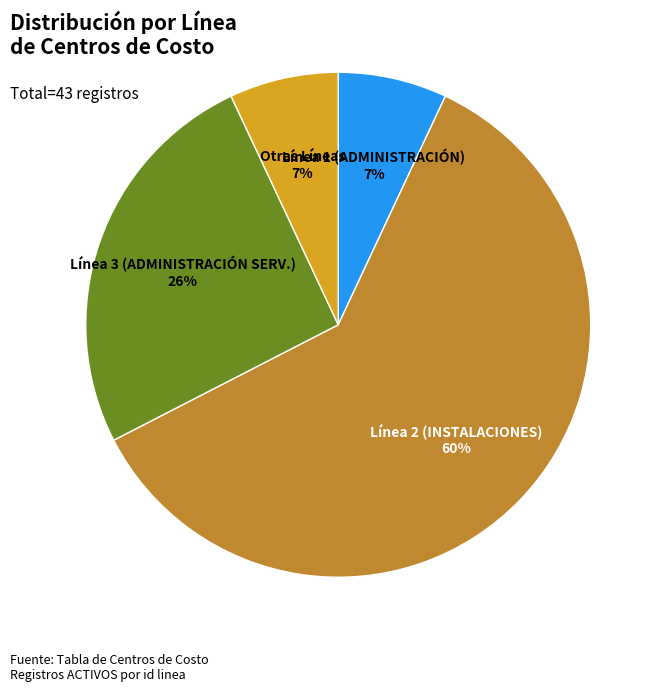

Is there any slice that represents more than half of the pie?

Yes